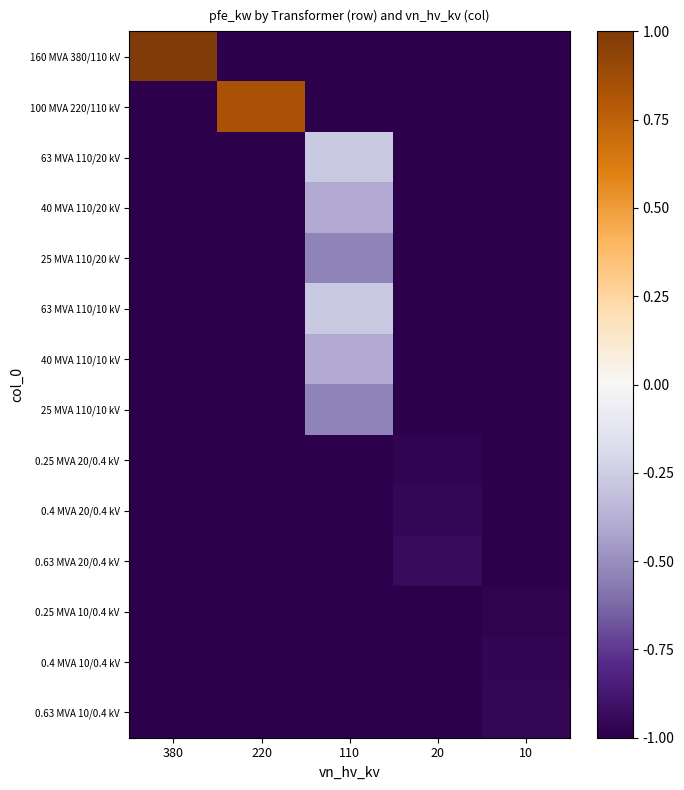

What is the spread (max minus min) of values at 110?

0.7